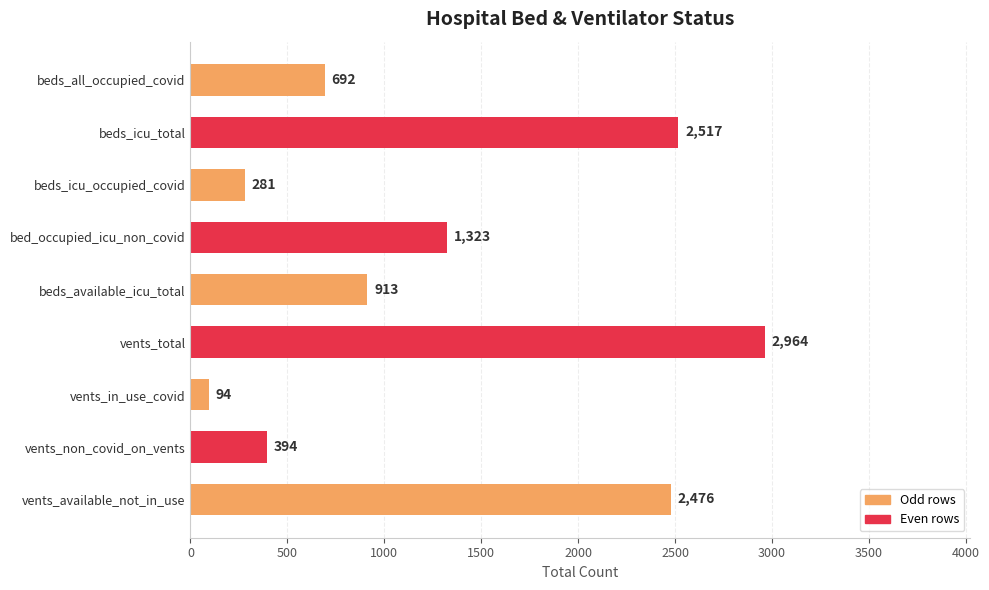

What is the sum of all values?

11654